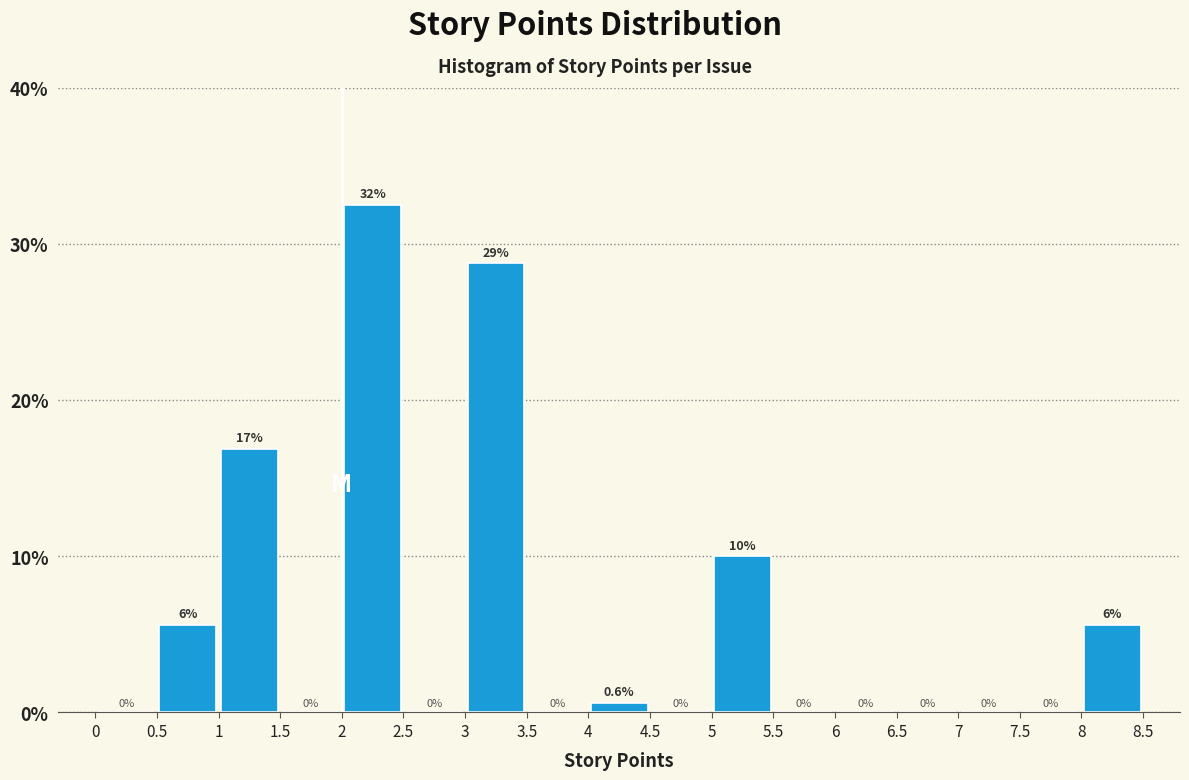

Which range on the x-axis has the tallest bar?

2 to 2.5